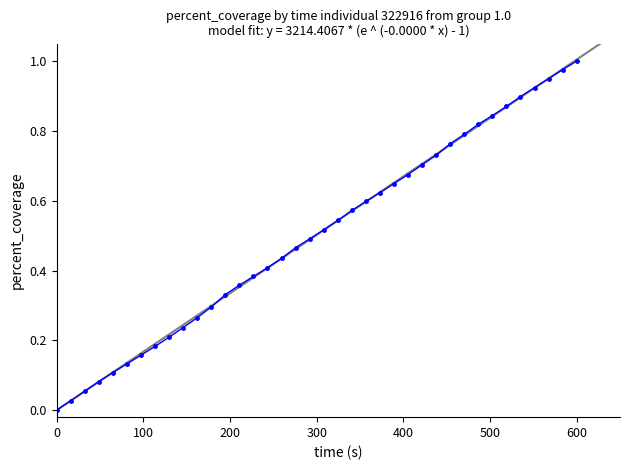

What is the difference between the maximum and second lowest values?

1.0